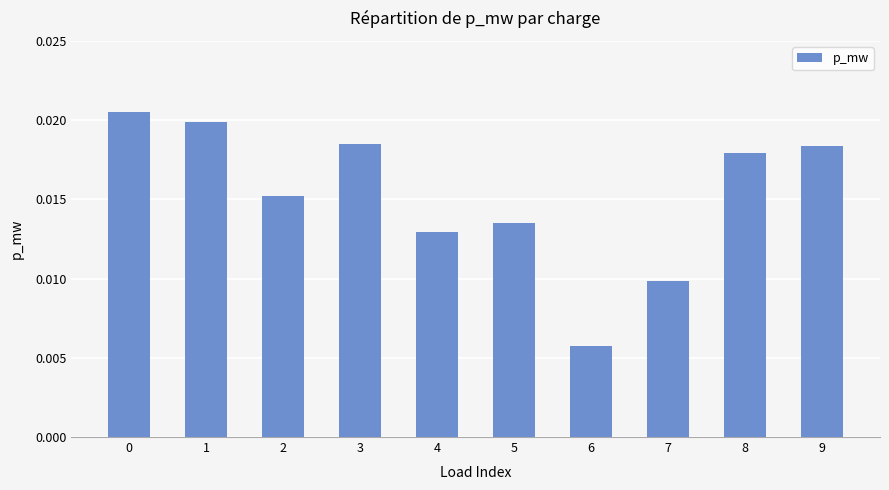

Which label corresponds to the smallest value in the chart?

6